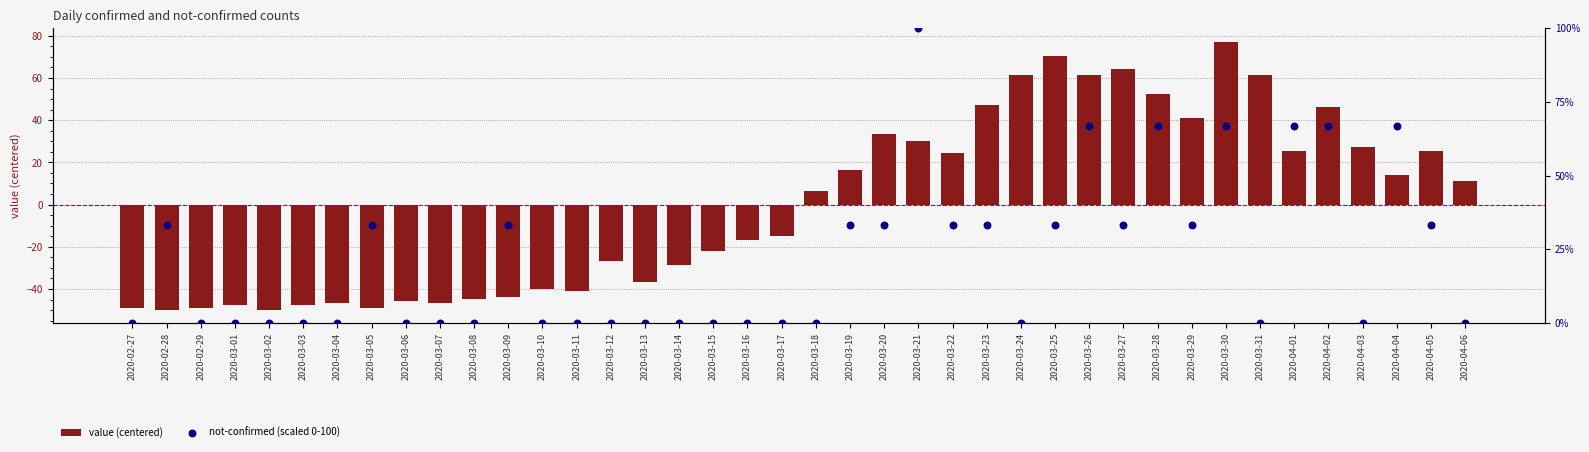

Is the value of not-confirmed (scaled 0-100) at 2020-03-26 greater than the value of value (centered) at 2020-03-13?

Yes